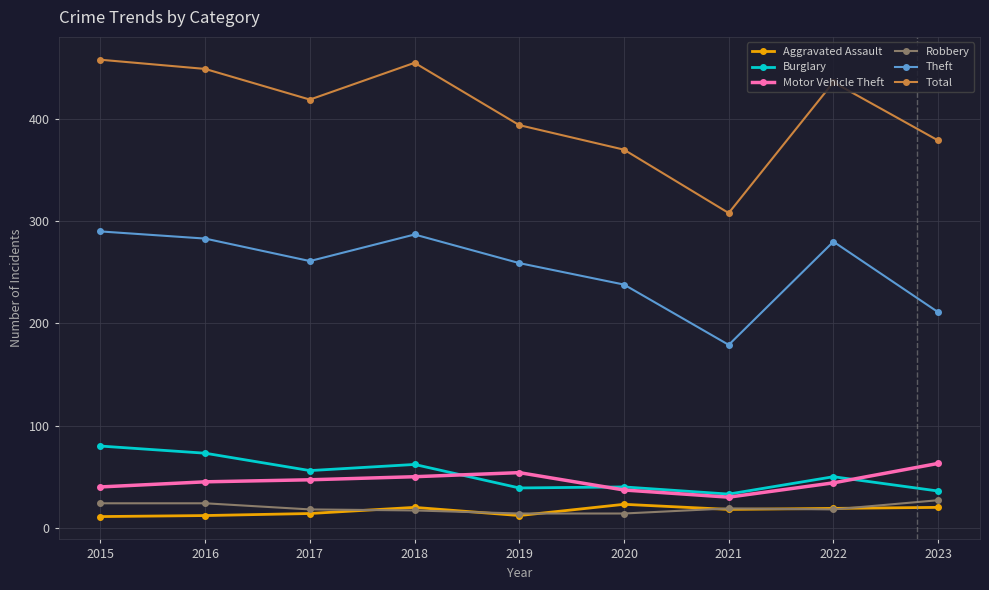

What is the spread (max minus min) of values at 2018?

438